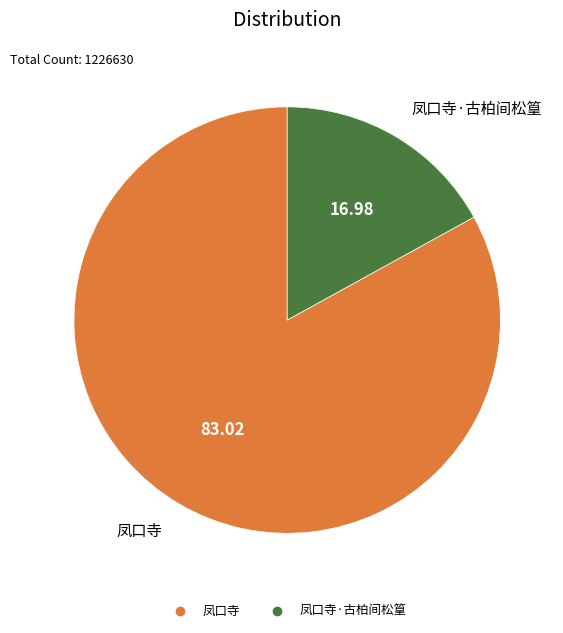

Does any single category account for the majority?

Yes